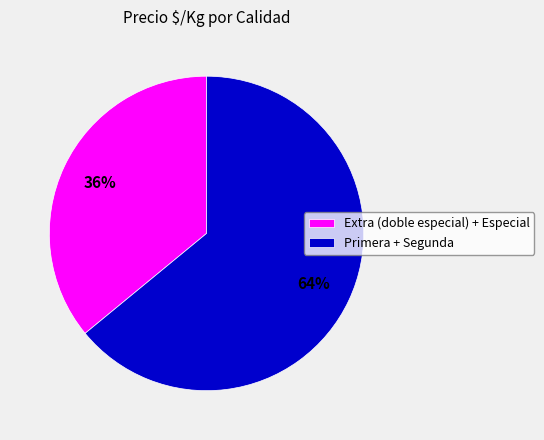

Combined, do Extra (doble especial) + Especial and Primera + Segunda account for over 50%?

Yes